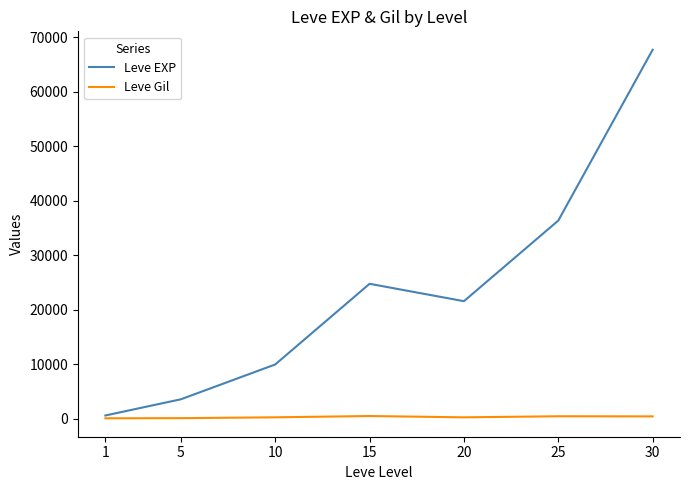

The value of Leve EXP at 15 is 39643. True or false?

False